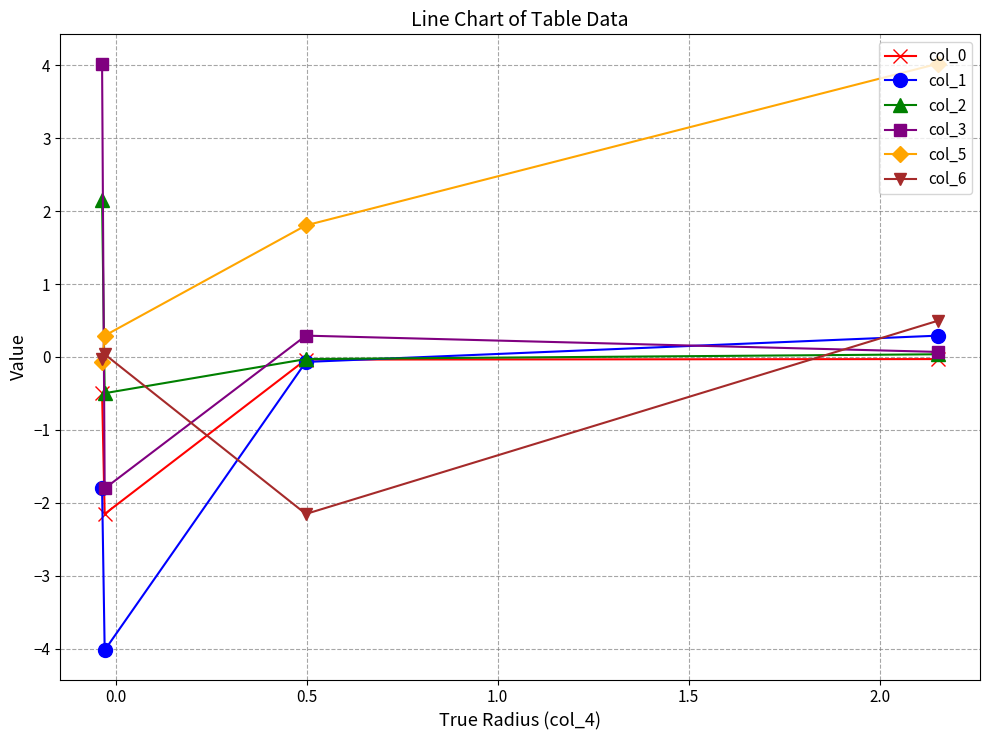

What is the value of the col_6 point at the 2nd from the left?

-2.2